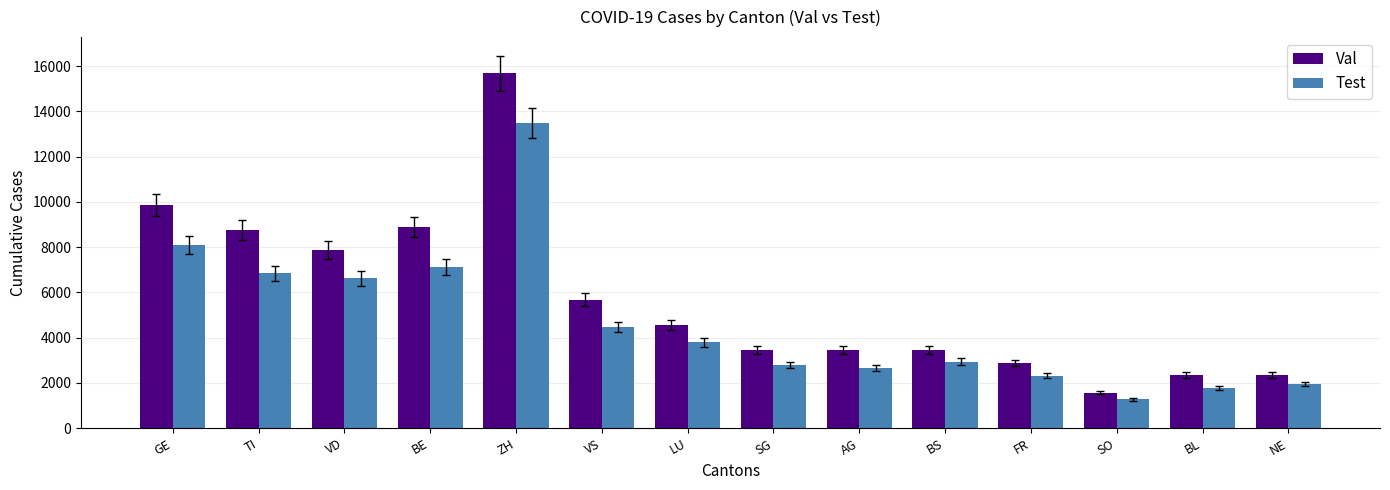

What is the total value across all series at FR?

5202